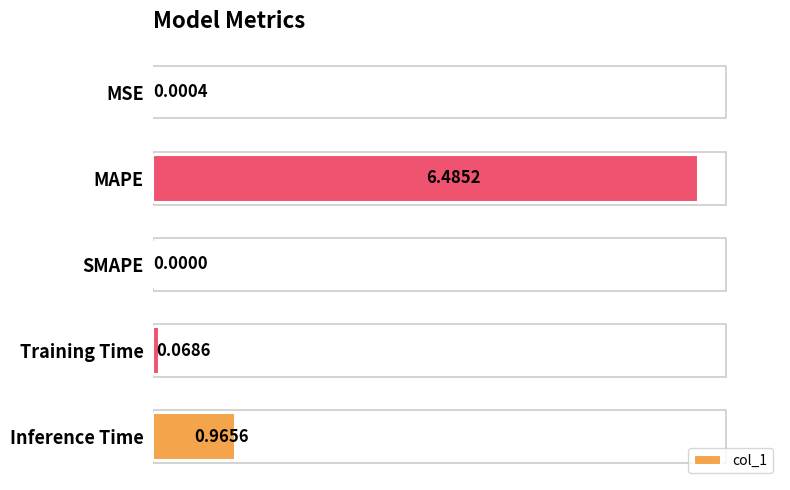

What is the sum of the values at Inference Time and MAPE?

7.5